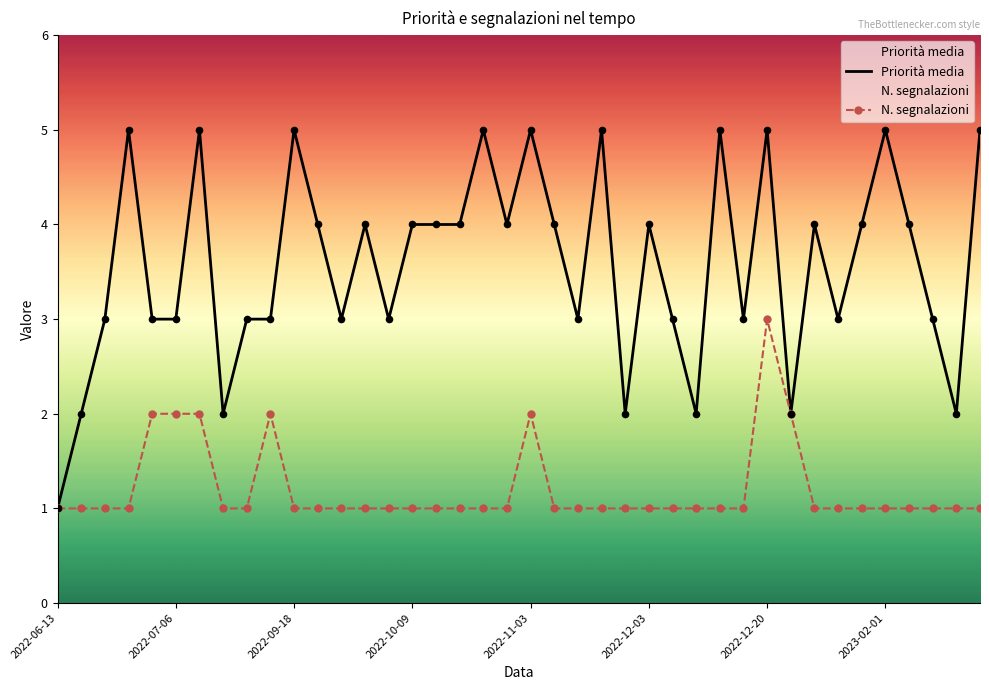

At 2022-11-03, list the series in order from largest to smallest.

Priorità media, N. segnalazioni